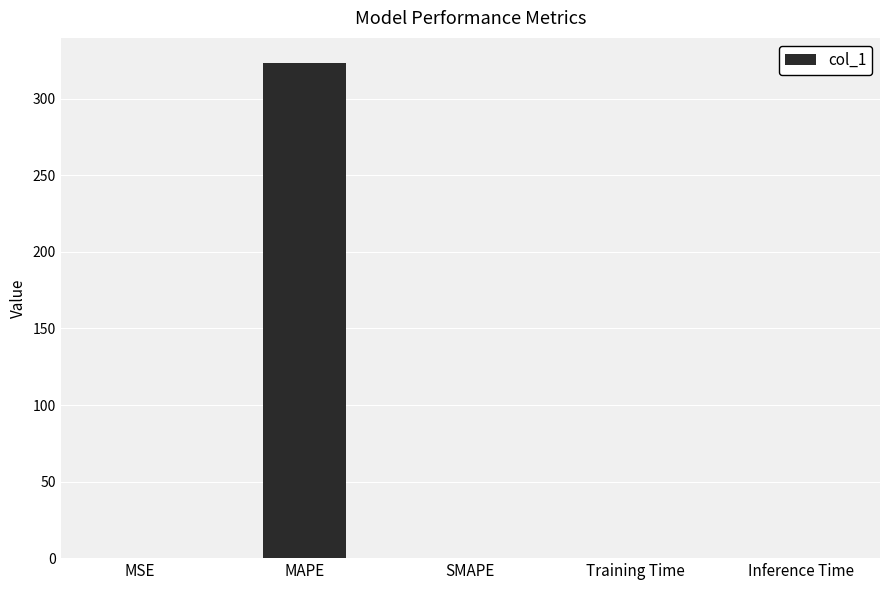

Between MAPE and MSE, which is larger?

MAPE